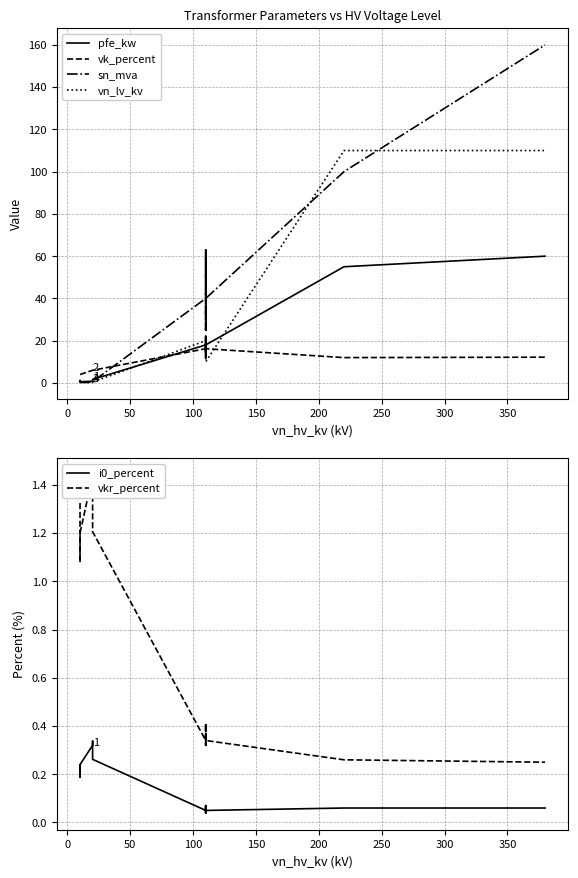

Does the chart display data point markers on the line(s)?

No